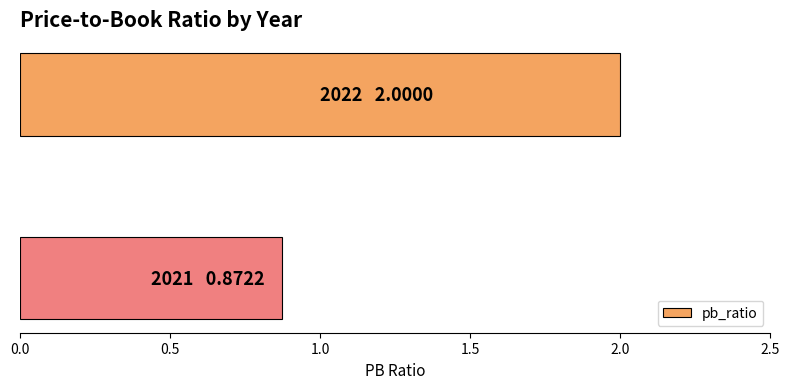

What is the difference between the maximum and minimum values?

1.1